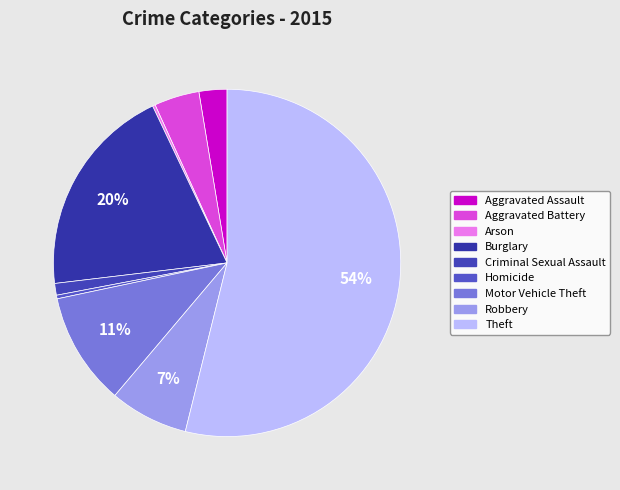

Does Theft account for over 50% of the chart?

Yes